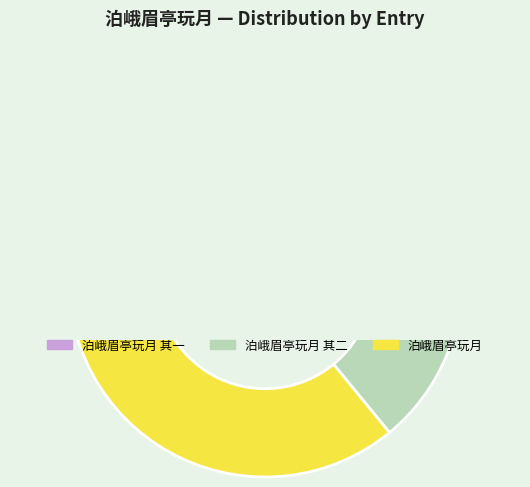

Do 泊峨眉亭玩月 其一 and 泊峨眉亭玩月 together represent more than half of the pie?

Yes